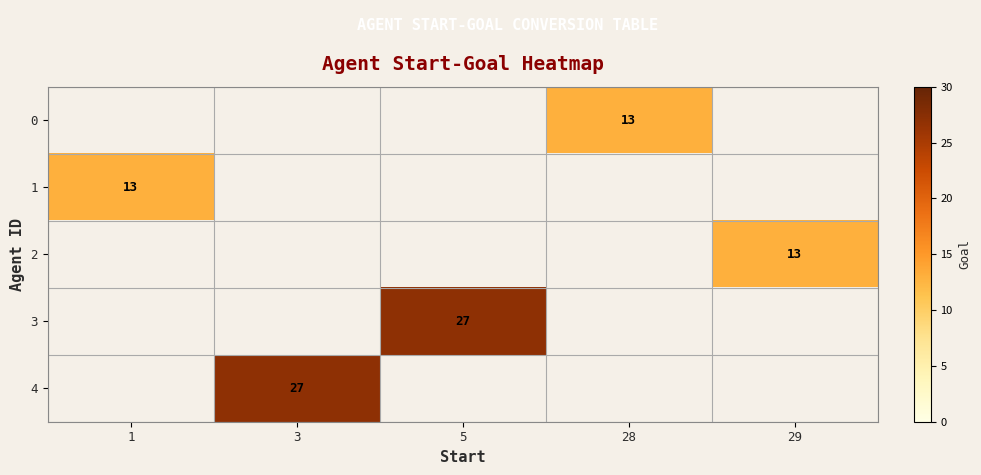

How many values in row_0 are above zero?

1